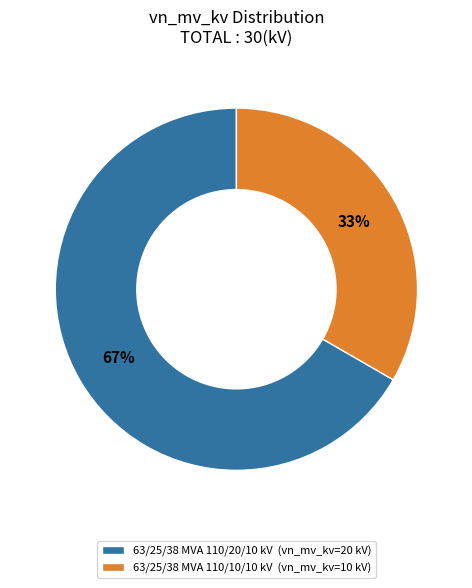

To the nearest percent, what is the combined percentage of 63/25/38 MVA 110/10/10 kV and 63/25/38 MVA 110/20/10 kV?

100%